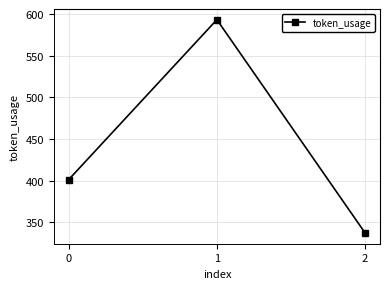

What is the value of the 3rd point from the left?

337